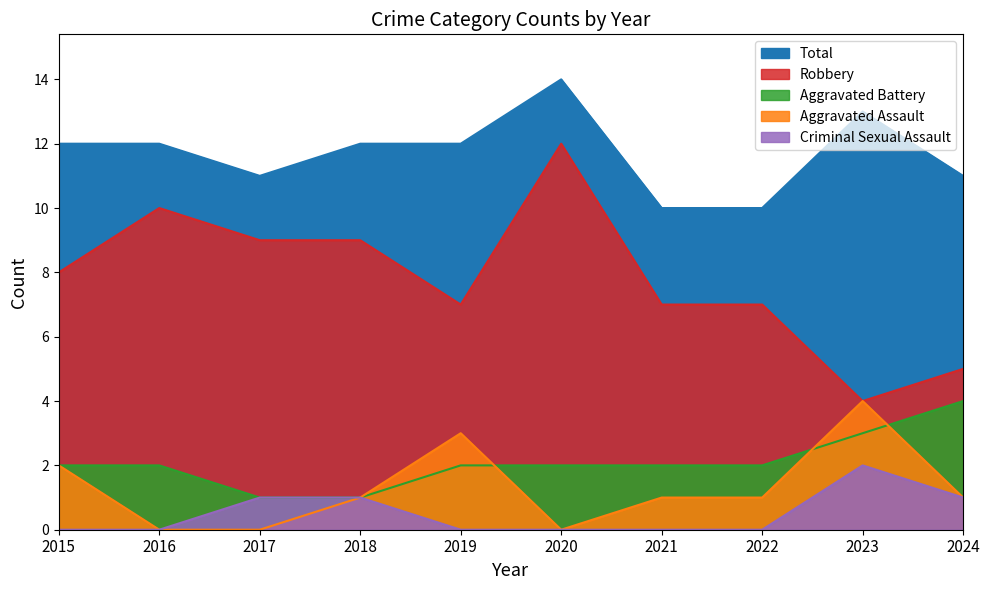

The value of Robbery at 2019 is 7. True or false?

True